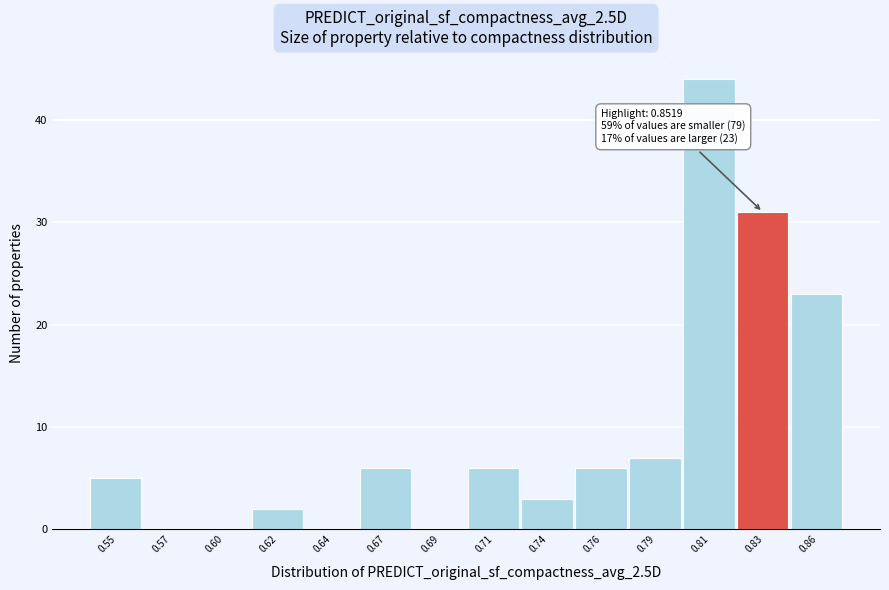

Reading left to right, list all the values displayed in this chart.

0.55=5	0.57=0	0.60=0	0.62=2	0.64=0	0.67=6	0.69=0	0.71=6	0.74=3	0.76=6	0.79=7	0.81=44	0.83=31	0.86=23